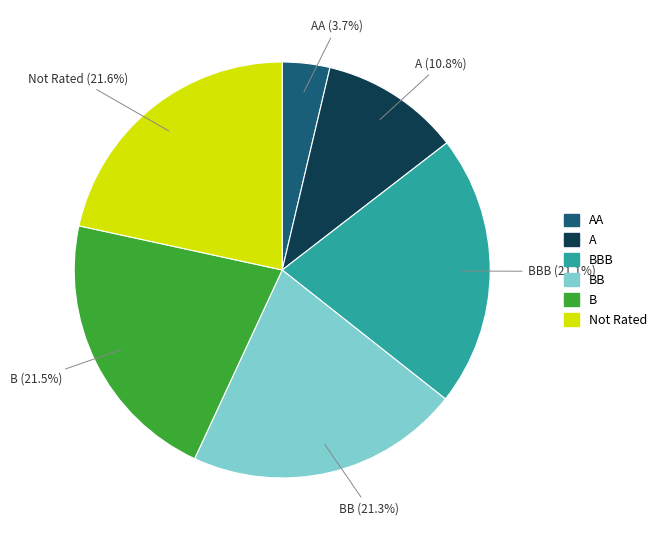

Is there a majority slice in this chart?

No